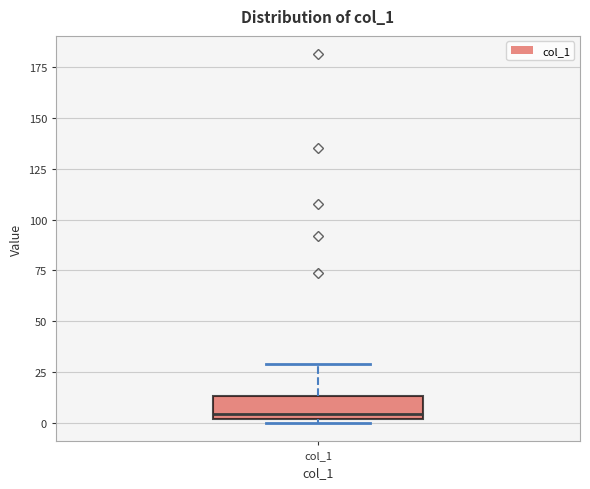

Transcribe this box plot: give where the median line is, the range the box spans, and where the two whiskers end, as read against the y-axis. The values are not printed on the chart, so give them approximately, as read against the axis.

median 5, box 0 to 15, whiskers 0 (just below the box's lower edge) to 30